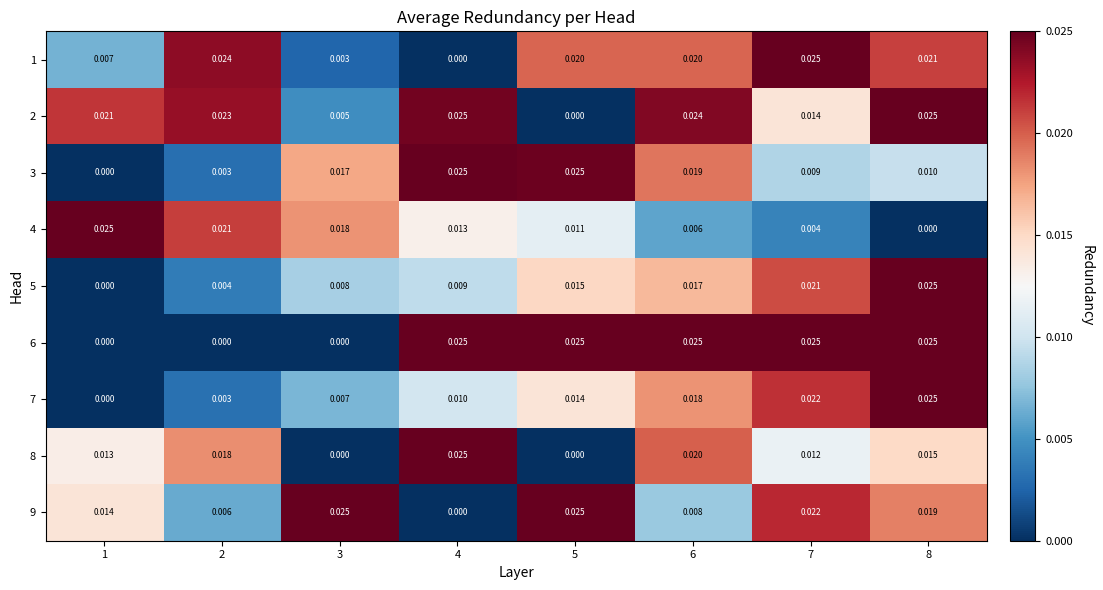

Is the value of 2 at 2 greater than the value of 8 at 3?

Yes